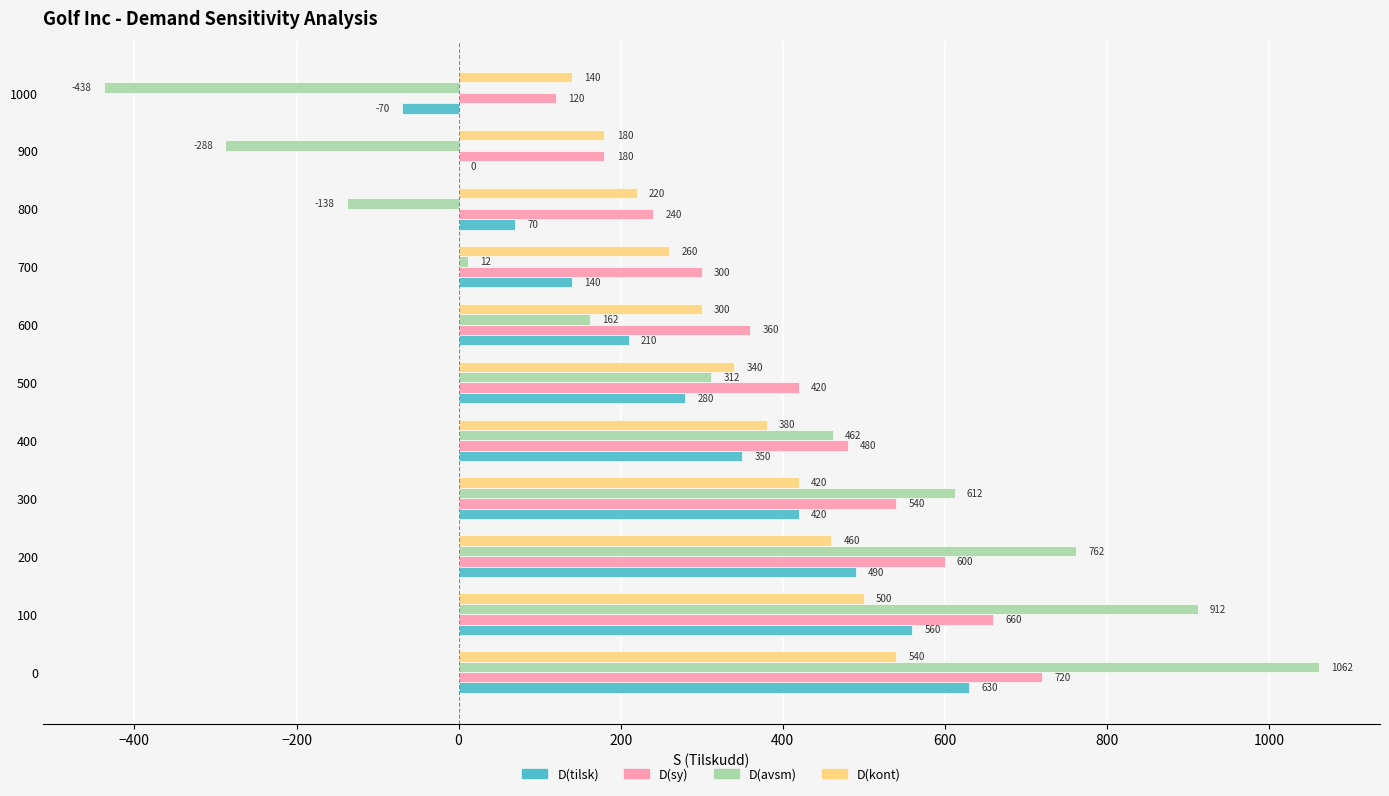

How many D(sy) values are between 240 and 600?

7